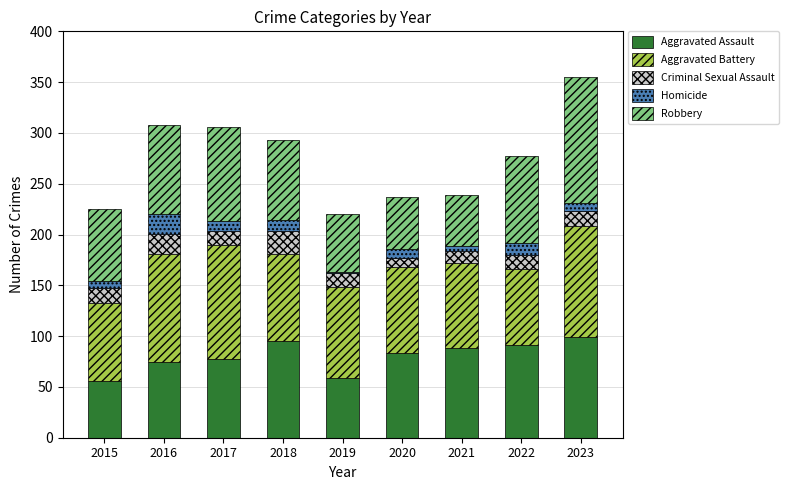

The value of Aggravated Assault at 2019 is 95. True or false?

False